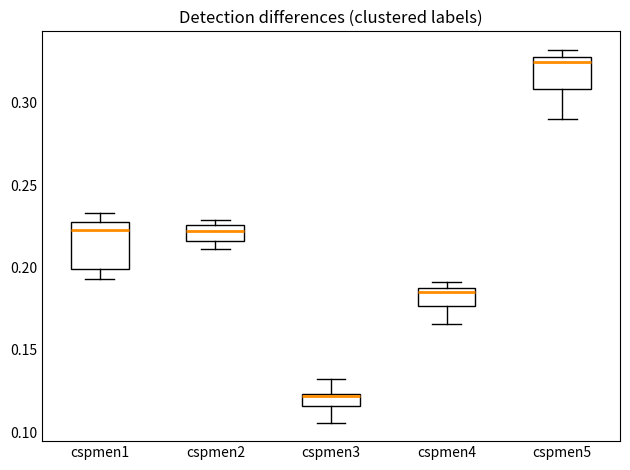

Which box is the tallest, from its lower edge to its upper edge?

cspmen1